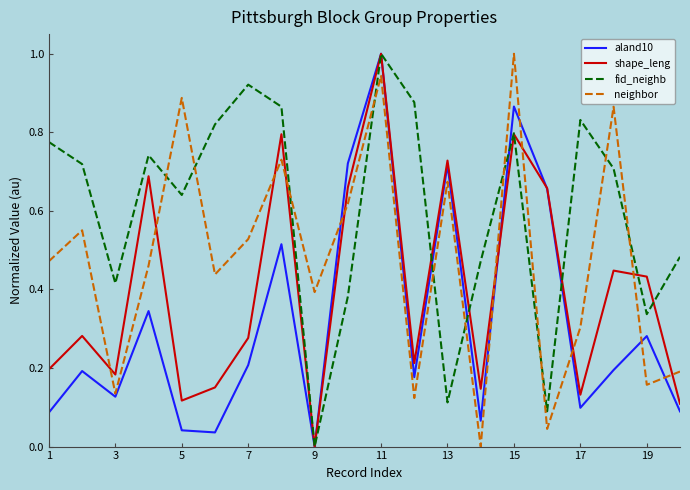

Count the number of data series in this chart.

4